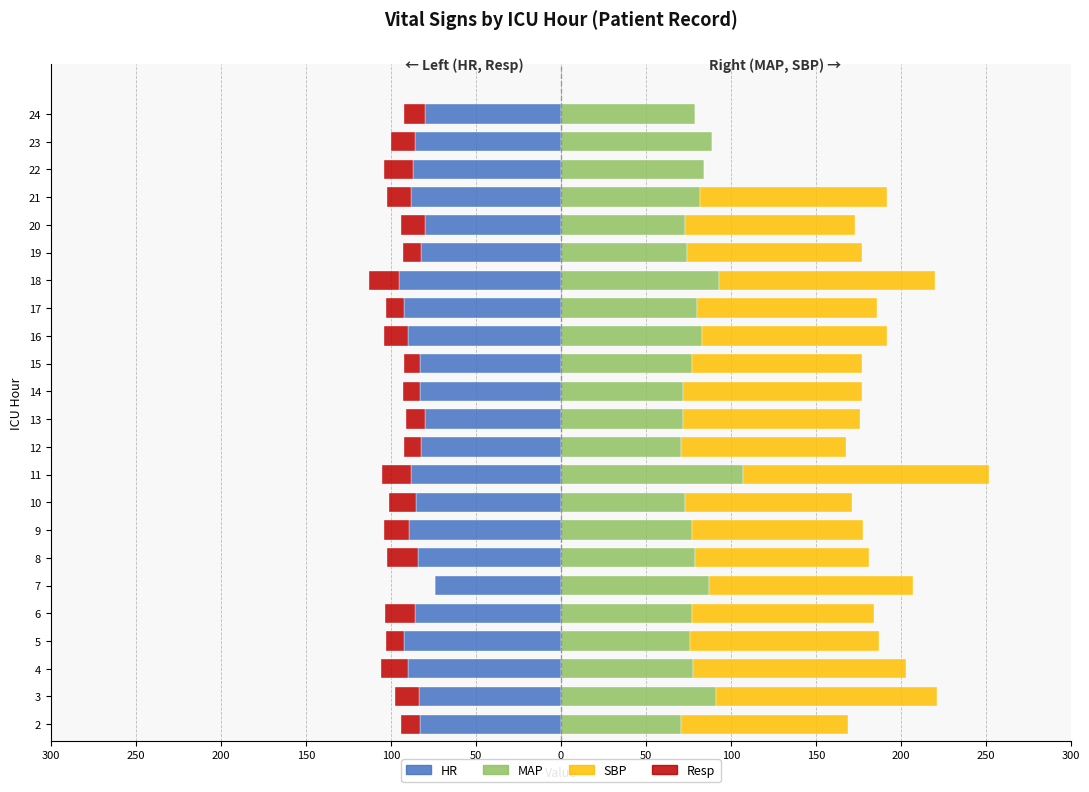

What is the minimum value for MAP?

71.0